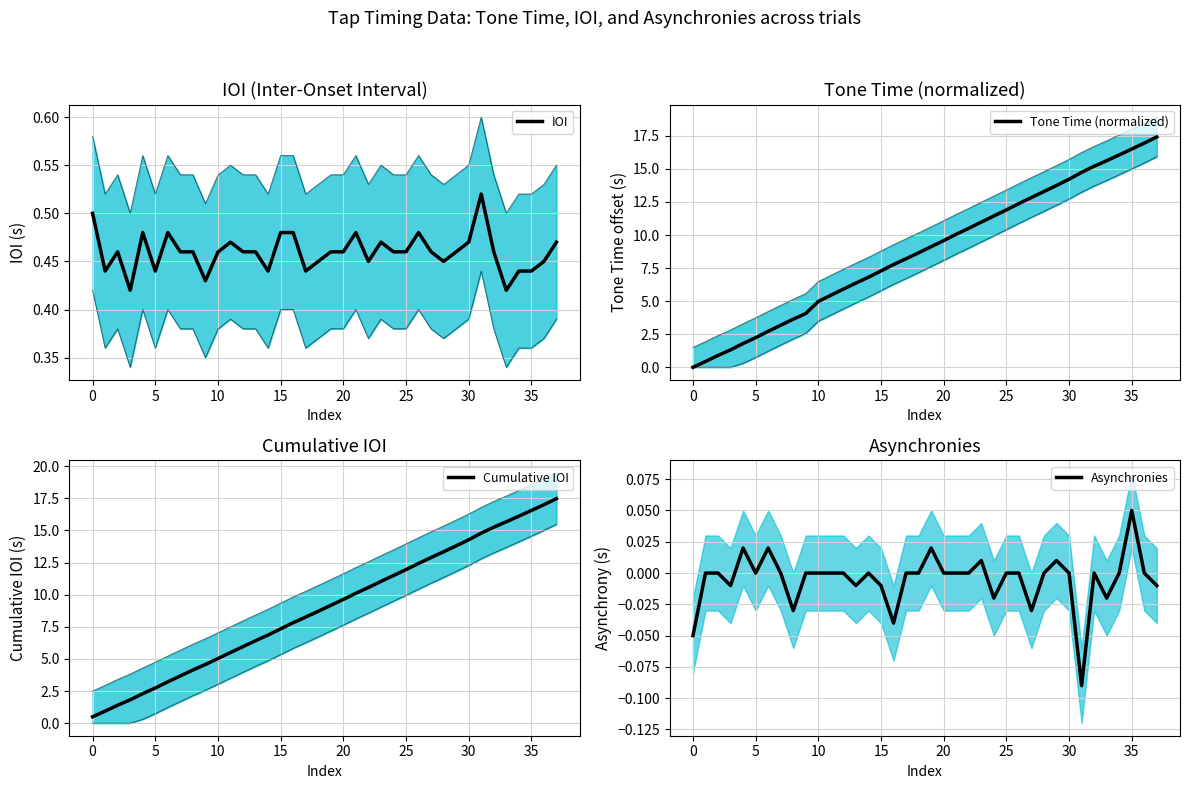

What is the value of the Cumulative IOI point at the 6th from the left?

2.7